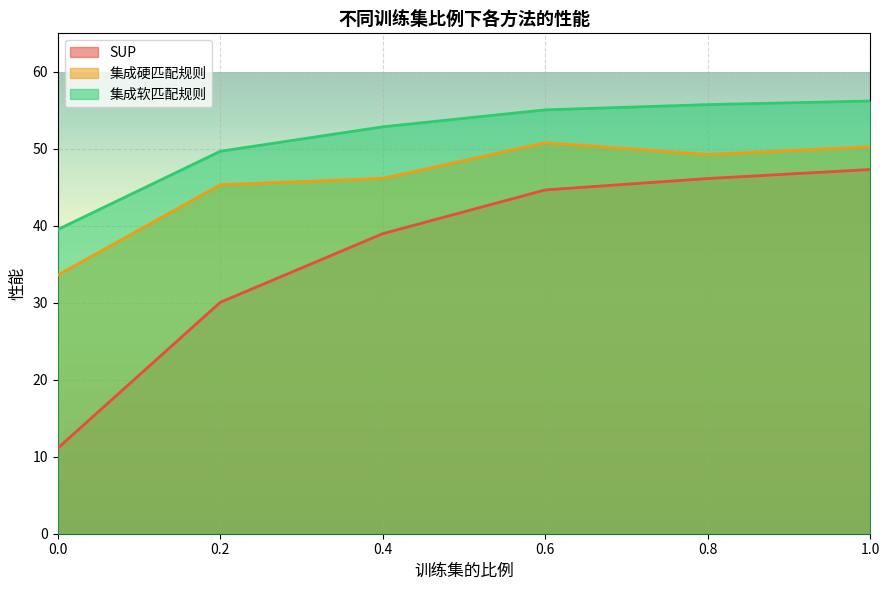

Reading left to right, list all the values displayed in this chart.

SUP: 0.0=11.1	0.2=30.1	0.4=39.0	0.6=44.7	0.8=46.1	1.0=47.3
集成硬匹配规则: 0.0=33.6	0.2=45.3	0.4=46.2	0.6=50.8	0.8=49.3	1.0=50.3
集成软匹配规则: 0.0=39.5	0.2=49.7	0.4=52.9	0.6=55.1	0.8=55.7	1.0=56.2